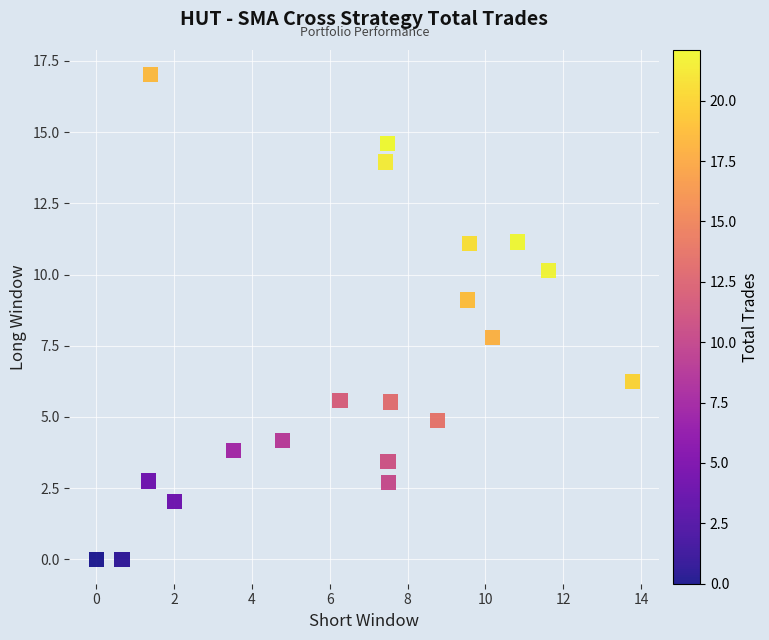

What is the range of Y values (max minus min)?

17.0